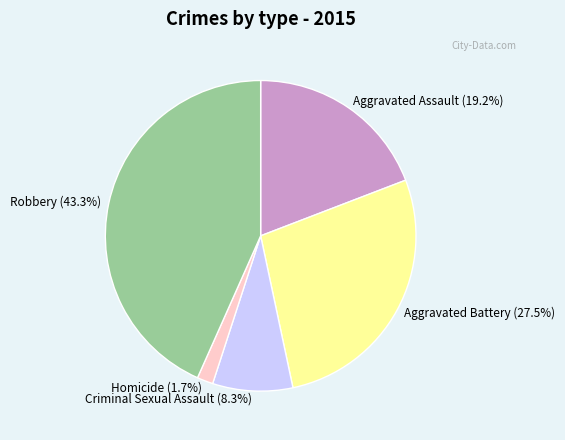

Does Aggravated Battery account for over 50% of the chart?

No